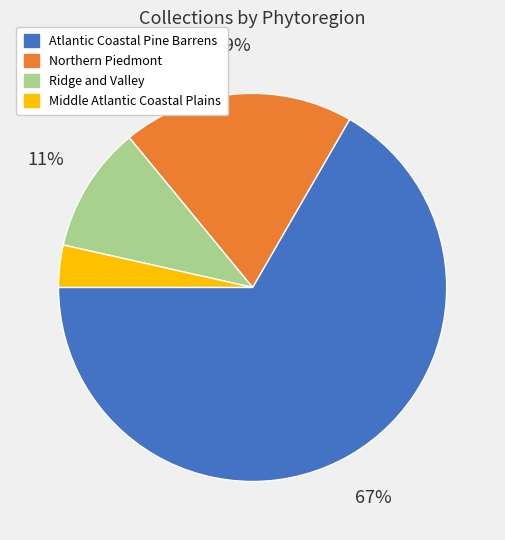

To the nearest percent, what is the average slice percentage?

25%